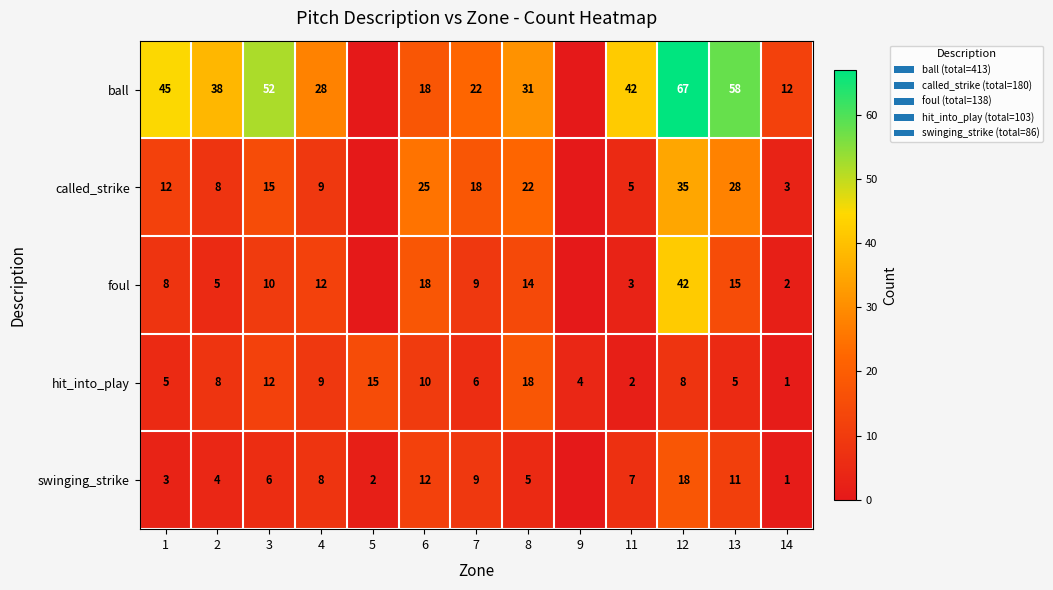

What is the spread (max minus min) of values at 2?

34